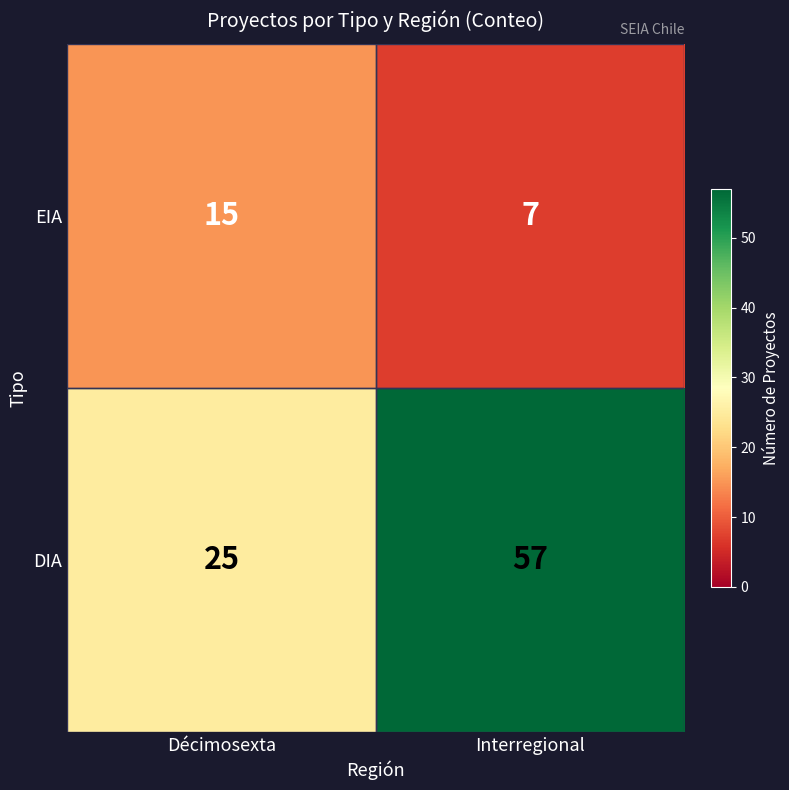

What is the sum of all DIA values?

82